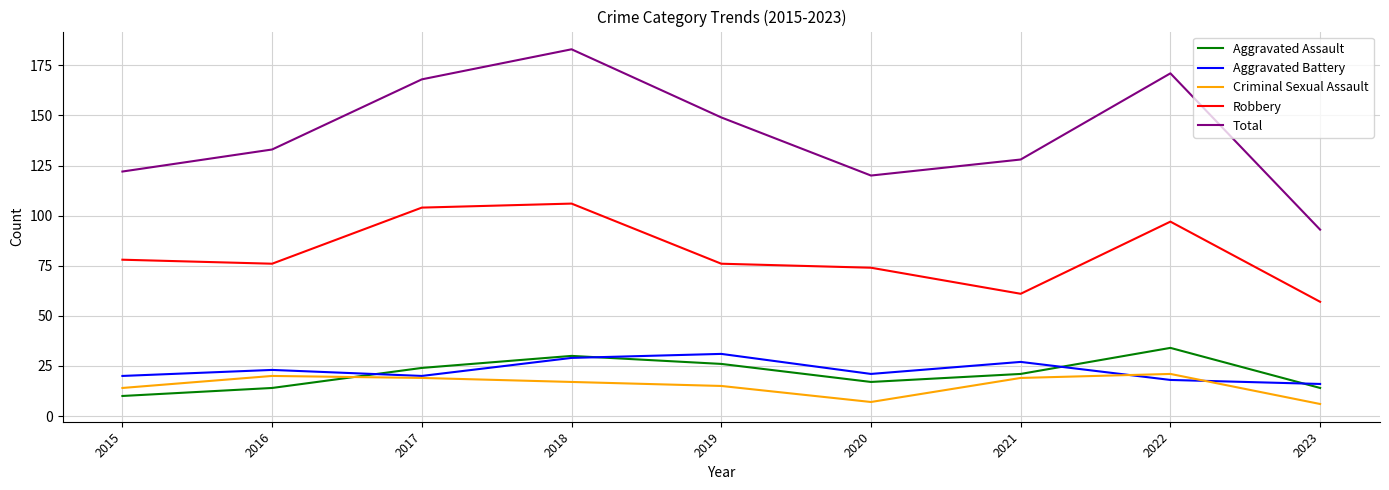

What are all the series names shown in the legend?

Aggravated Assault, Aggravated Battery, Criminal Sexual Assault, Robbery, Total